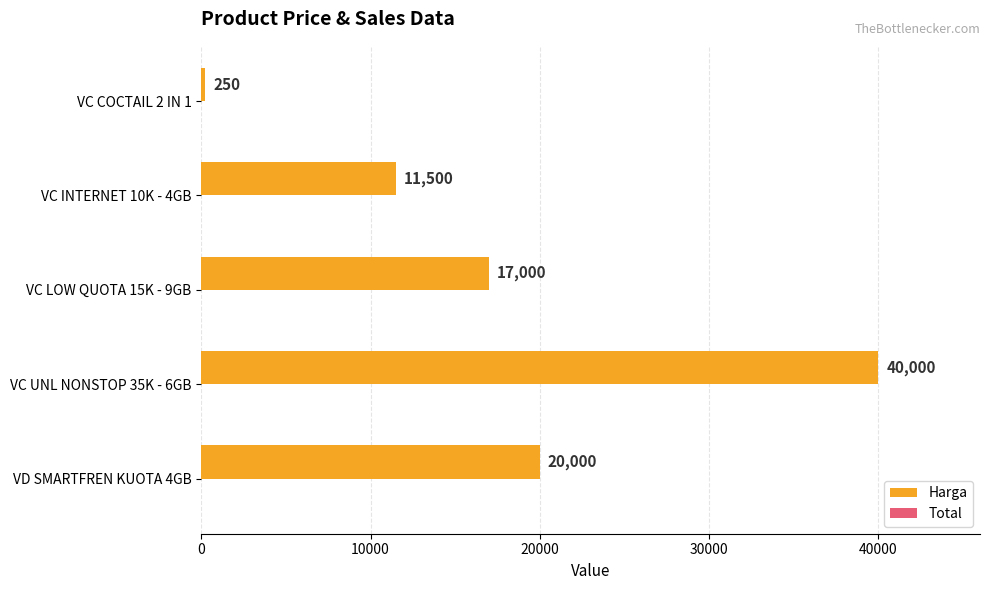

What is the average value?

17750